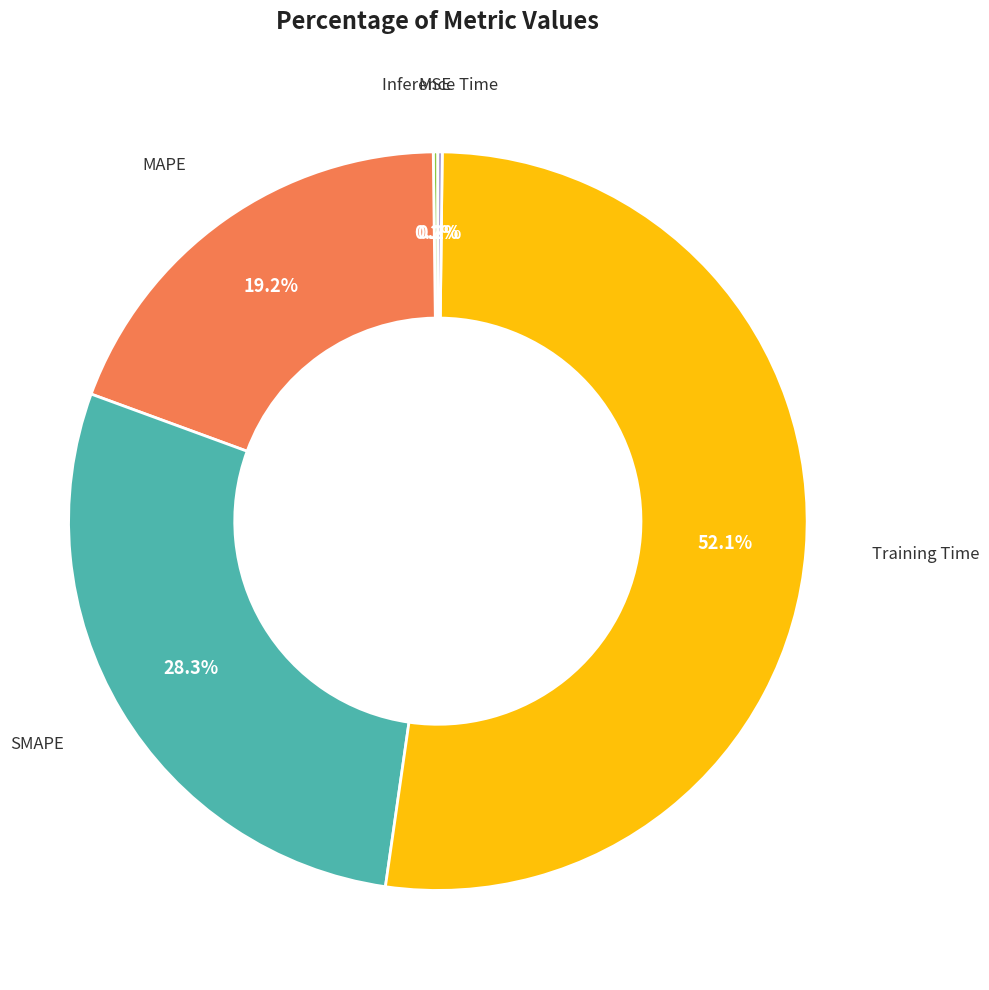

Does any single category account for the majority?

Yes